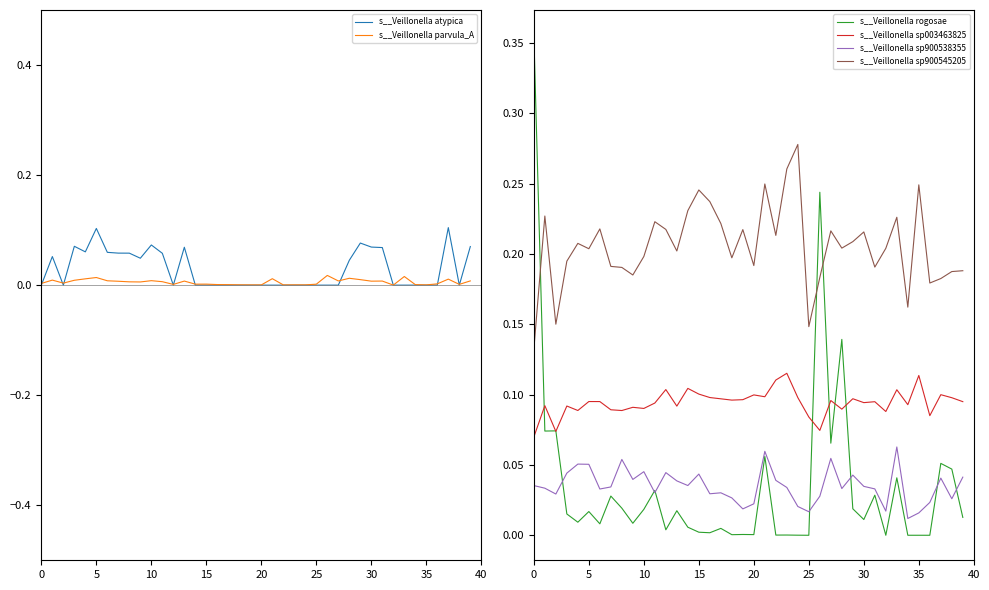

True or false: s__Veillonella sp900545205 and s__Veillonella sp900538355 intersect in this chart.

False